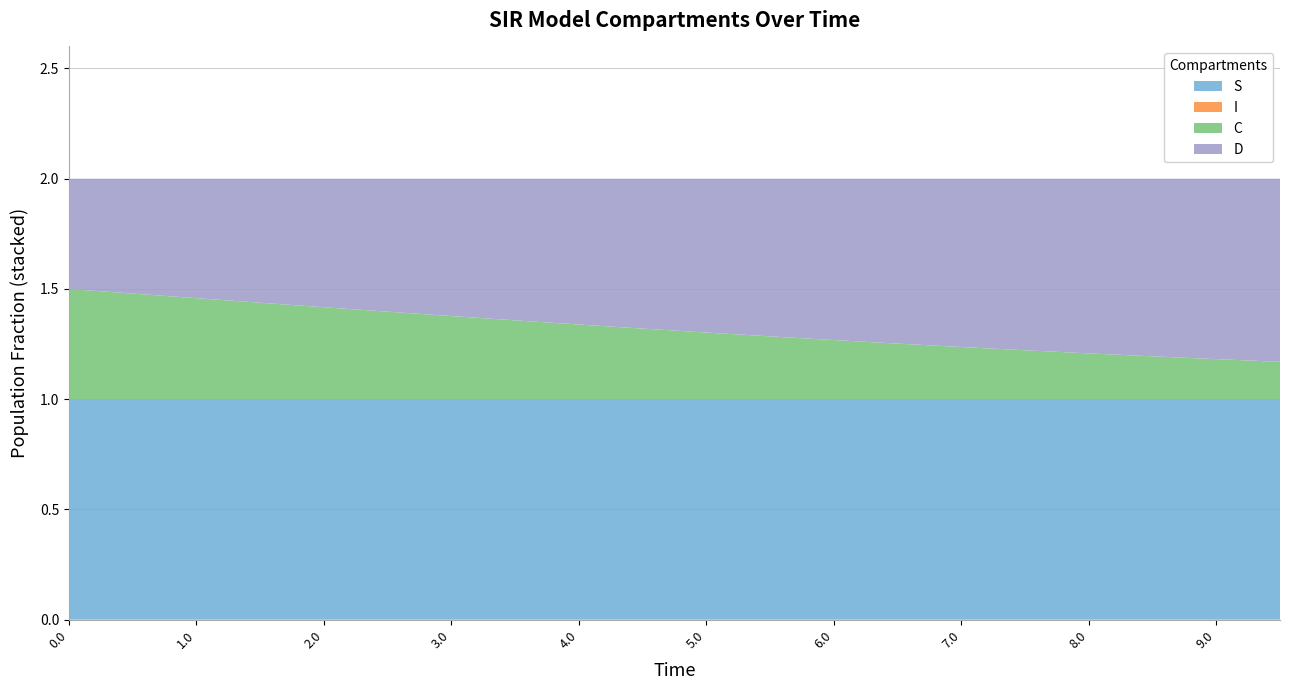

Reading left to right, what are all the values shown in this chart?

S: 1.0	1.0	1.0	1.0	1.0	1.0	1.0	1.0	1.0	1.0	1.0	1.0	1.0	1.0	1.0	1.0	1.0	1.0	1.0	1.0
I: 0.0	0.0	0.0	0.0	0.0	0.0	0.0	0.0	0.0	0.0	0.0	0.0	0.0	0.0	0.0	0.0	0.0	0.0	0.0	0.0
C: 0.5	0.5	0.5	0.4	0.4	0.4	0.4	0.4	0.3	0.3	0.3	0.3	0.3	0.3	0.2	0.2	0.2	0.2	0.2	0.2
D: 0.5	0.5	0.5	0.6	0.6	0.6	0.6	0.6	0.7	0.7	0.7	0.7	0.7	0.7	0.8	0.8	0.8	0.8	0.8	0.8